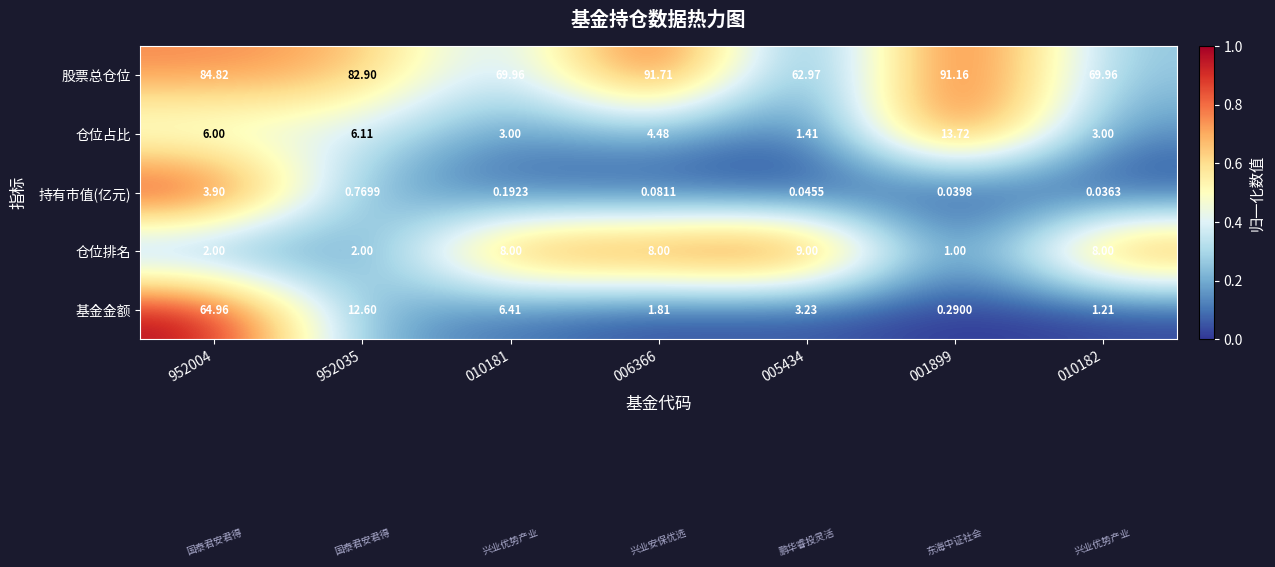

Which series has the largest range (max minus min)?

基金金额